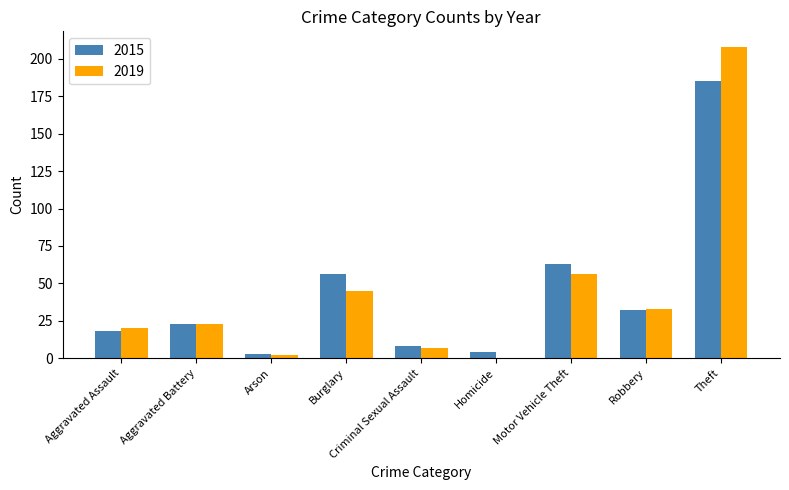

Which label corresponds to the largest value in the chart?

Theft